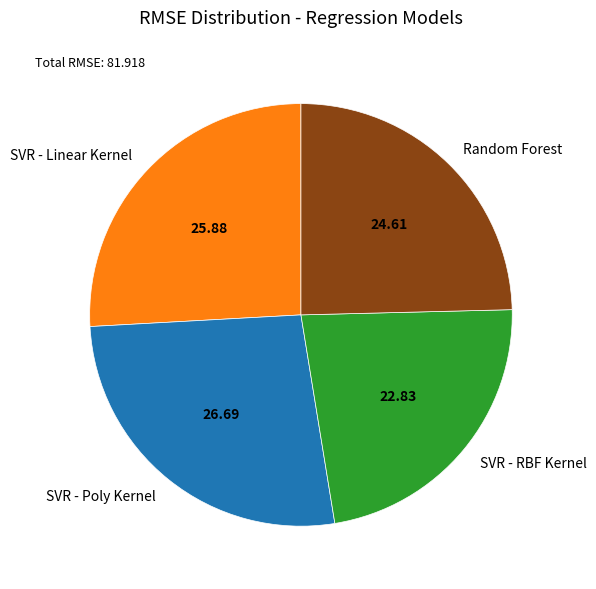

Approximately how many times larger is the value at SVR - RBF Kernel compared to SVR - Poly Kernel?

0.9